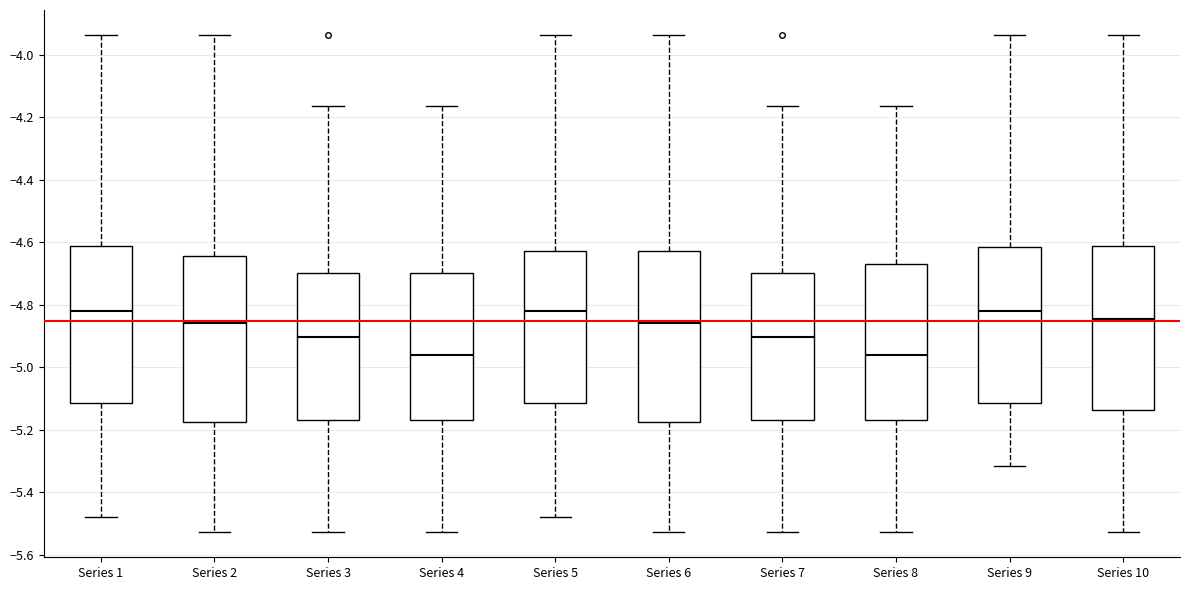

Reading left to right, transcribe this box plot: for each box, give where its median line is, the range the box spans, and where its two whiskers end, as read against the y-axis. The values are not printed on the chart, so give them approximately, as read against the axis.

Series 1: median -4.82, box -5.12 to -4.62, whiskers -5.48 to -3.94
Series 2: median -4.86, box -5.18 to -4.64, whiskers -5.52 to -3.94
Series 3: median -4.90, box -5.16 to -4.70, whiskers -5.52 to -4.16
Series 4: median -4.96, box -5.16 to -4.70, whiskers -5.52 to -4.16
Series 5: median -4.82, box -5.12 to -4.62, whiskers -5.48 to -3.94
Series 6: median -4.86, box -5.18 to -4.62, whiskers -5.52 to -3.94
Series 7: median -4.90, box -5.16 to -4.70, whiskers -5.52 to -4.16
Series 8: median -4.96, box -5.16 to -4.66, whiskers -5.52 to -4.16
Series 9: median -4.82, box -5.12 to -4.62, whiskers -5.32 to -3.94
Series 10: median -4.84, box -5.14 to -4.62, whiskers -5.52 to -3.94